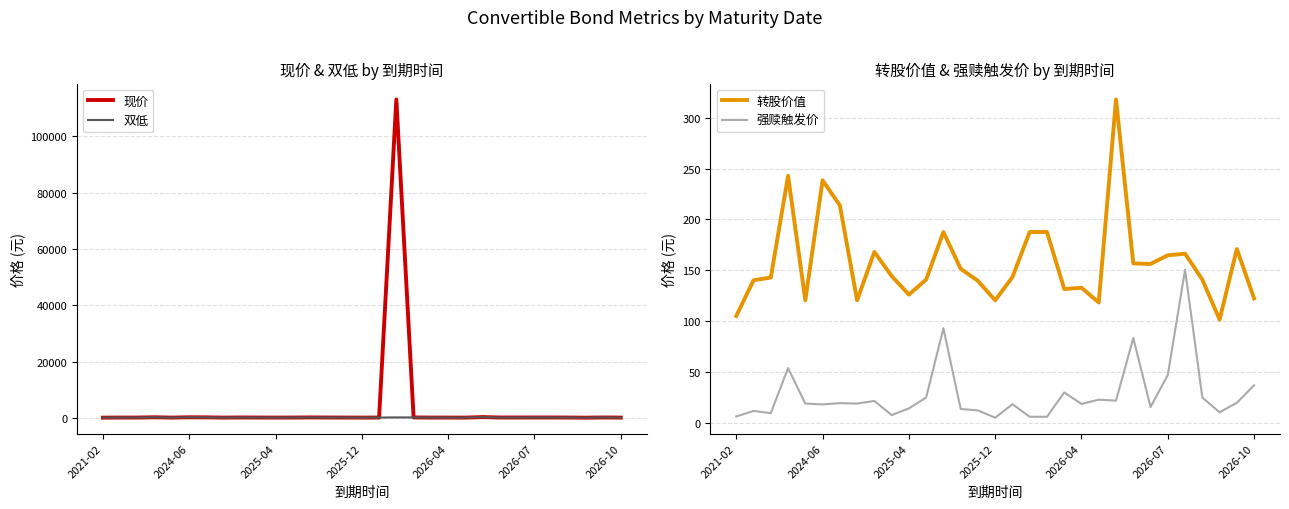

Which series ends up on top after the final intersection of 现价 and 双低?

现价